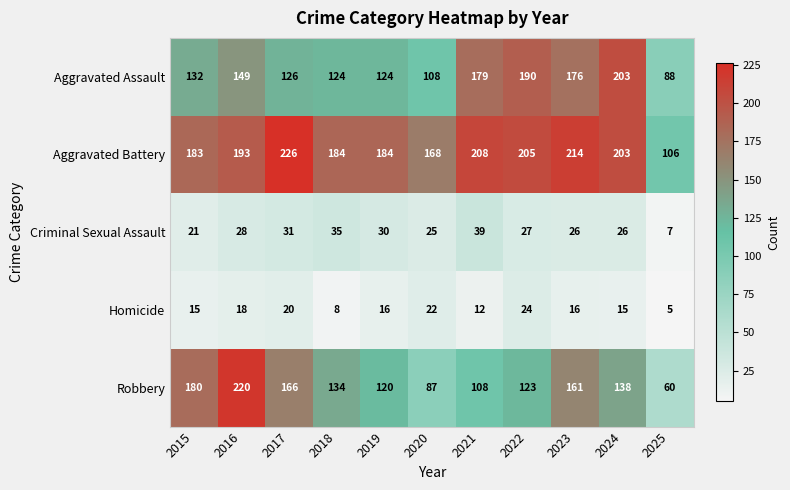

At 2017, list the series in order from smallest to largest.

Homicide, Criminal Sexual Assault, Aggravated Assault, Robbery, Aggravated Battery